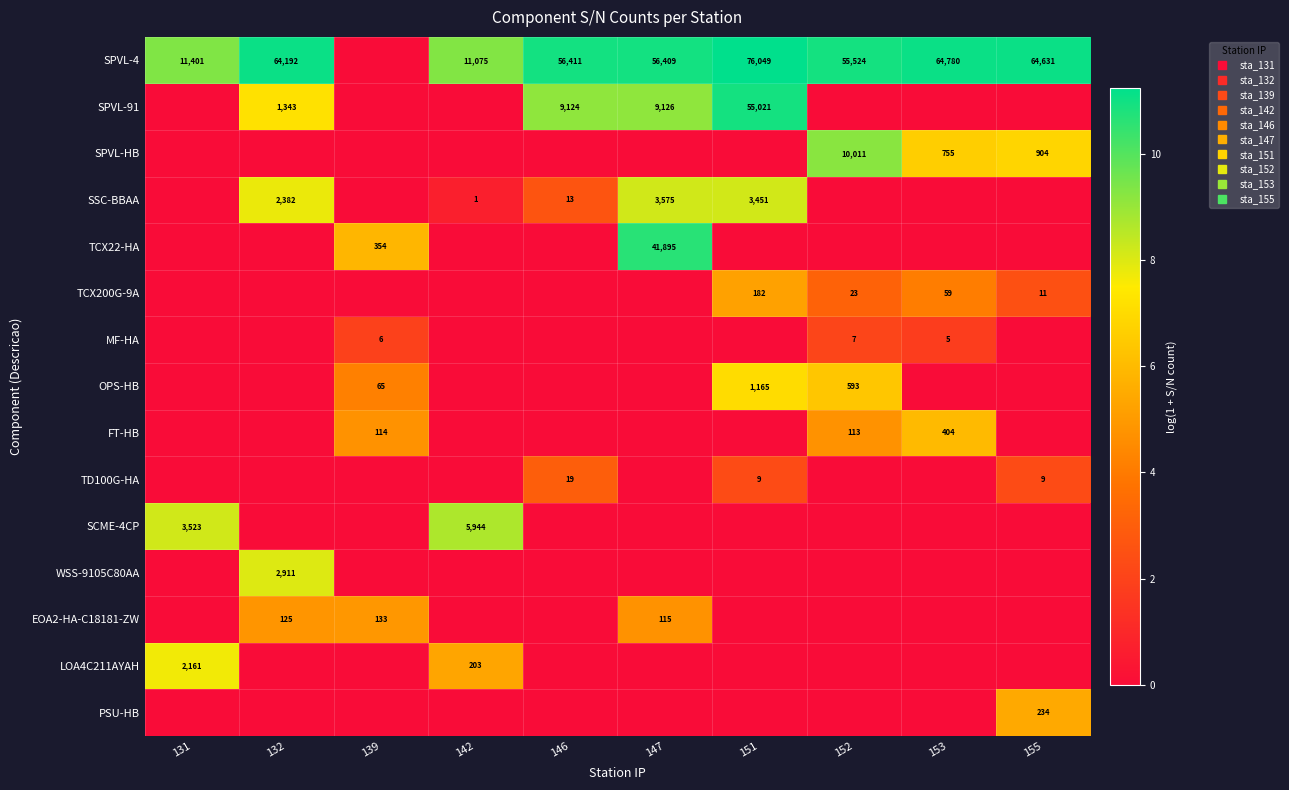

How many values in TCX22-HA are above zero?

2